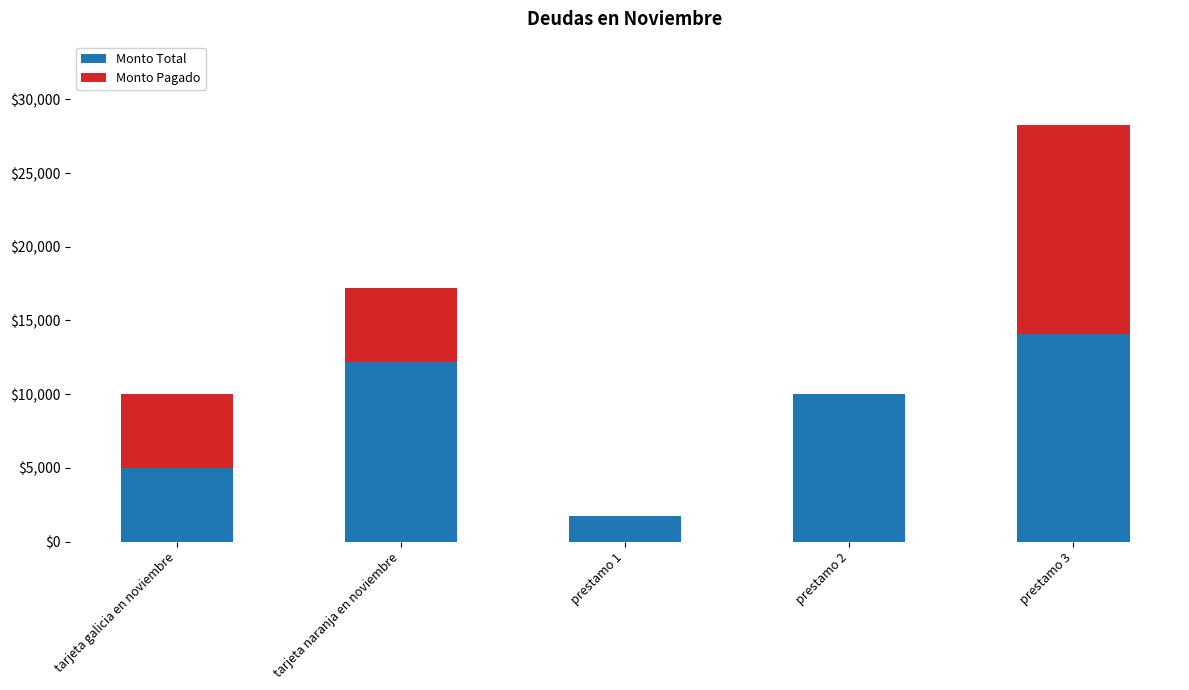

What is the highest value of the Monto Total series?

14060